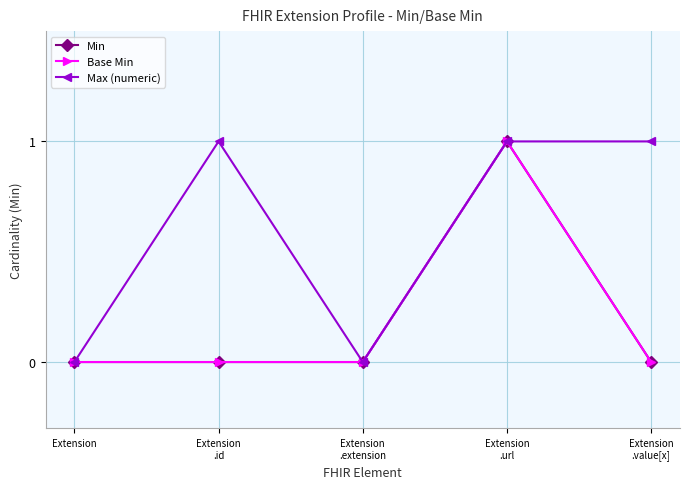

The Max (numeric) series shows 1 at Extension
.value[x]. True or false?

True